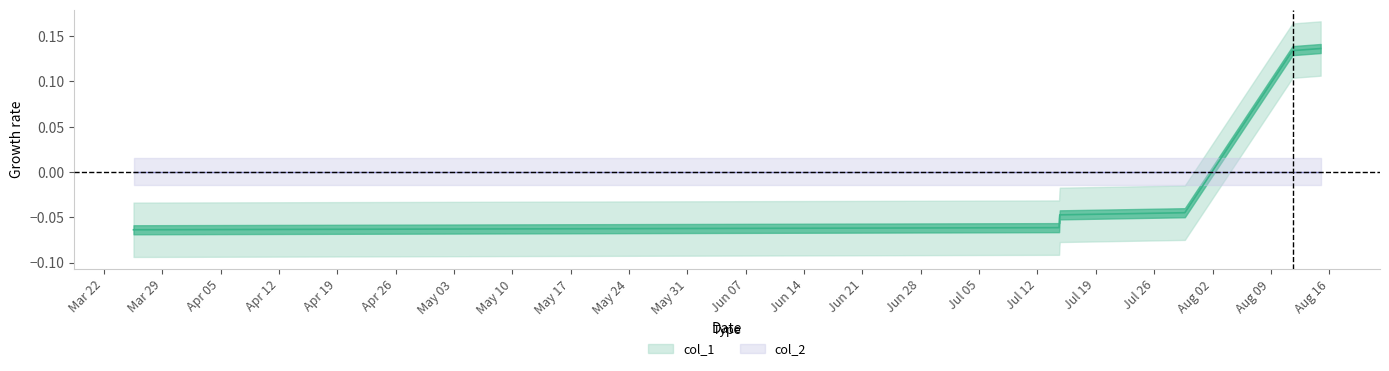

Reading left to right, transcribe all the data shown in this chart.

1616678177=-0.1	1626272165=-0.1	1626275752=-0.1	1626279309=-0.0	1627575339=-0.0	1628691503=0.1	1628983179=0.1